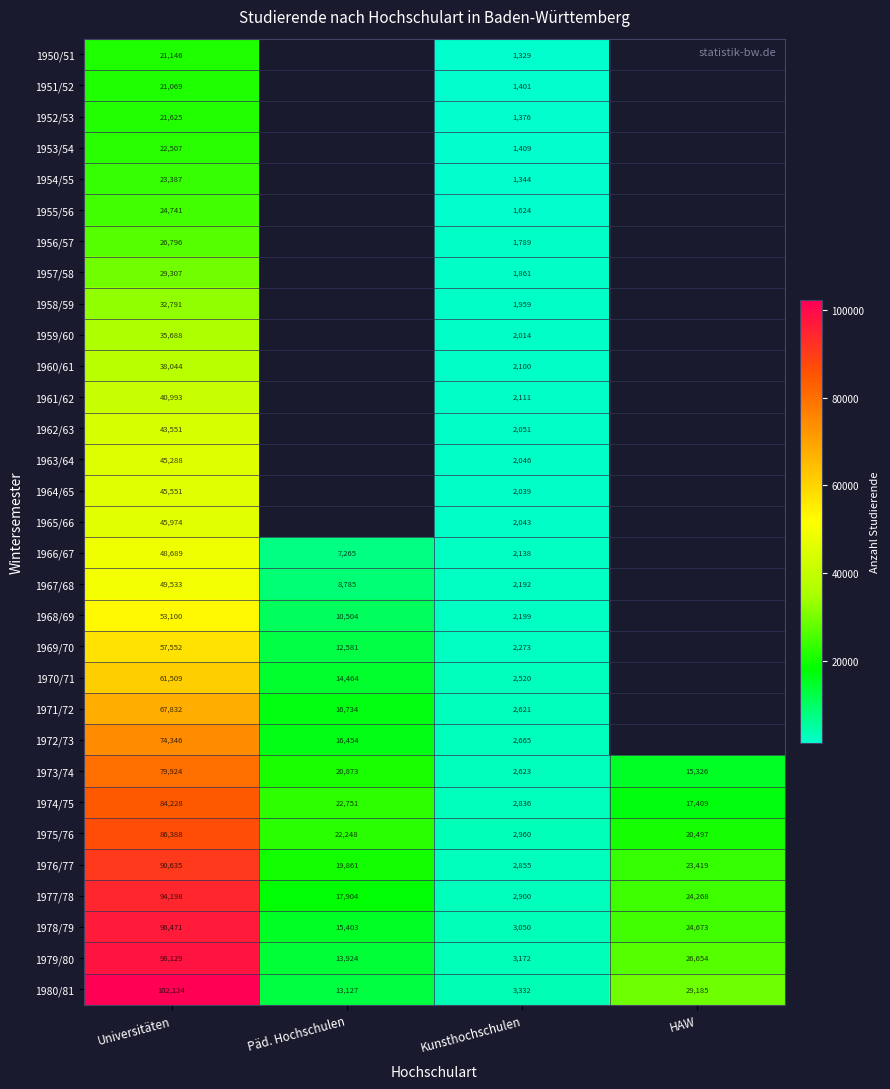

Which category has the lowest value in the 1980/81 series?

Kunsthochschulen